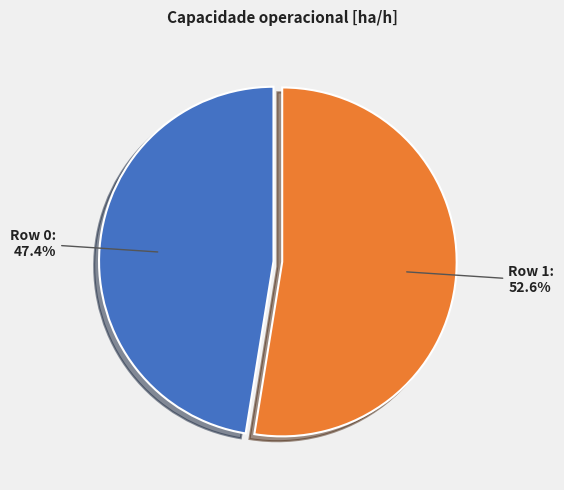

Is Row 0 the majority of the pie?

No